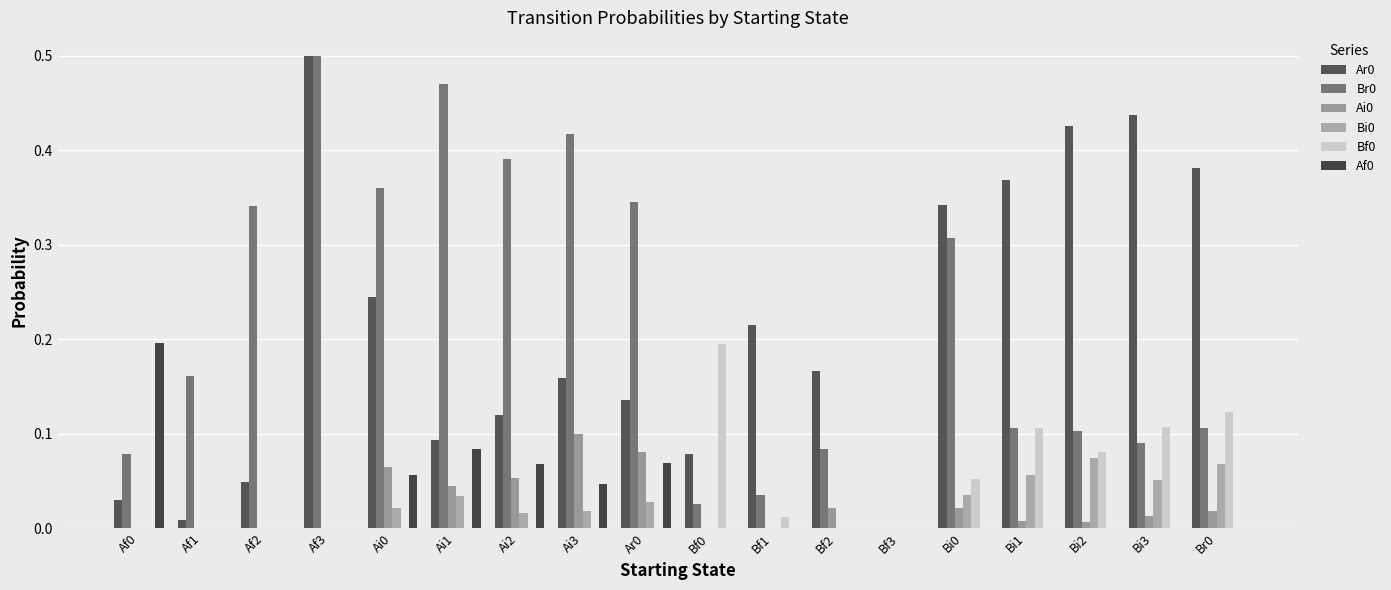

Rank the series by their maximum value, from highest to lowest.

Ar0, Br0, Af0, Bf0, Ai0, Bi0